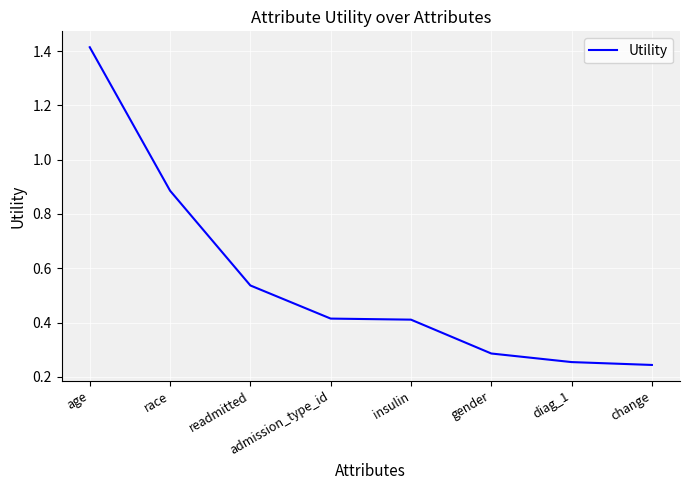

True or false: there are more than 1 points higher than both neighbors.

False